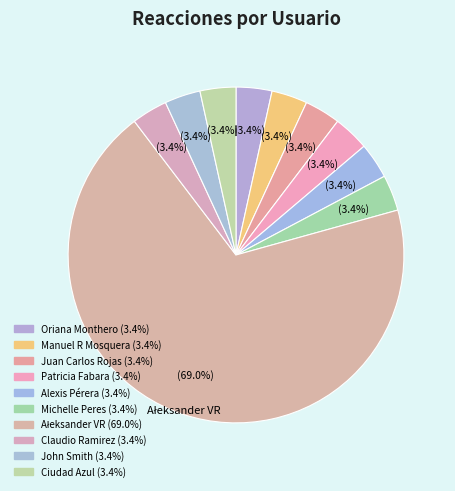

What is the majority slice?

Ałeksander VR